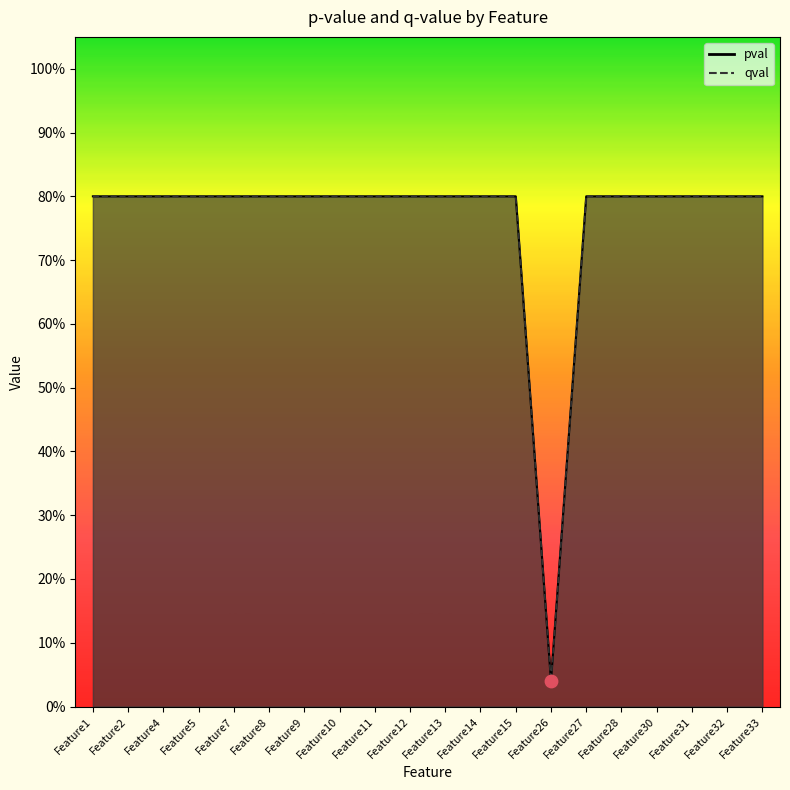

Which series contains the highest Y value?

pval